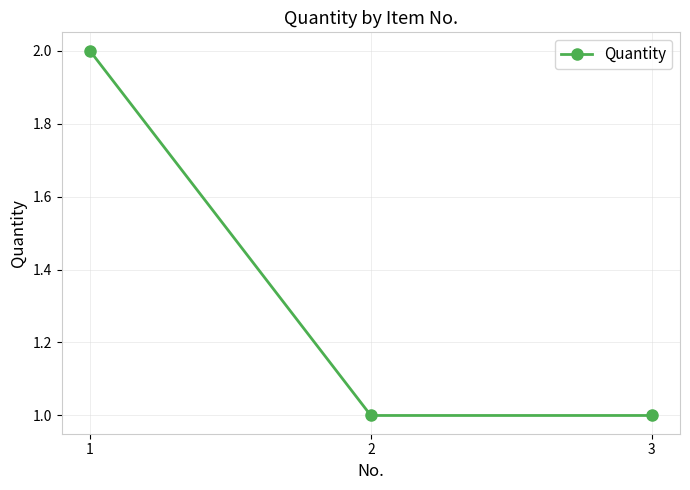

Does the chart have visible grid lines?

Yes